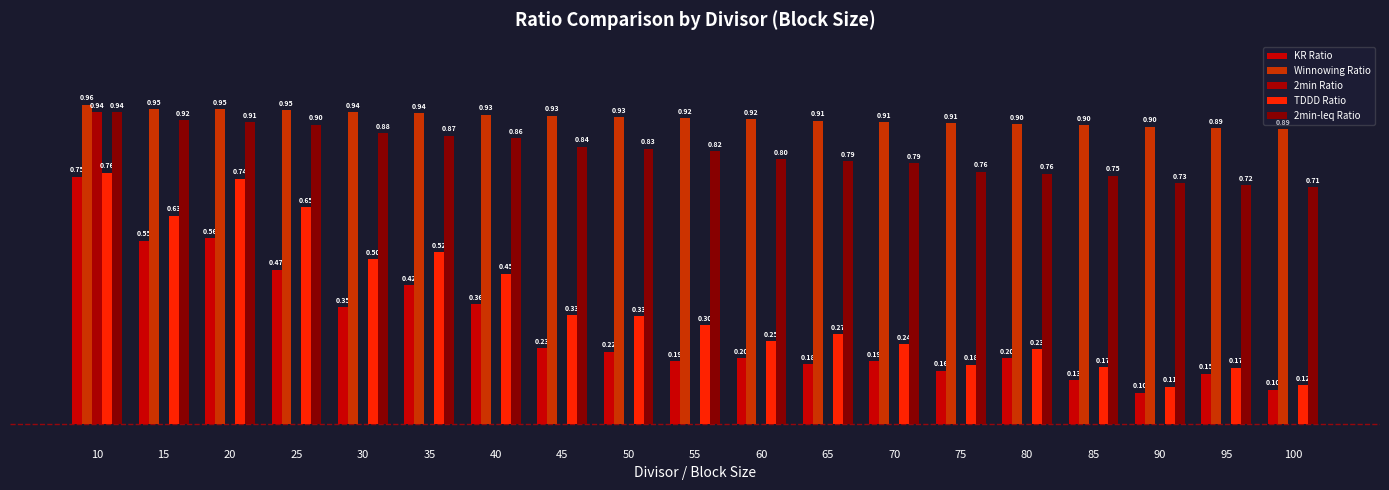

Does the chart contain stacked bars?

No